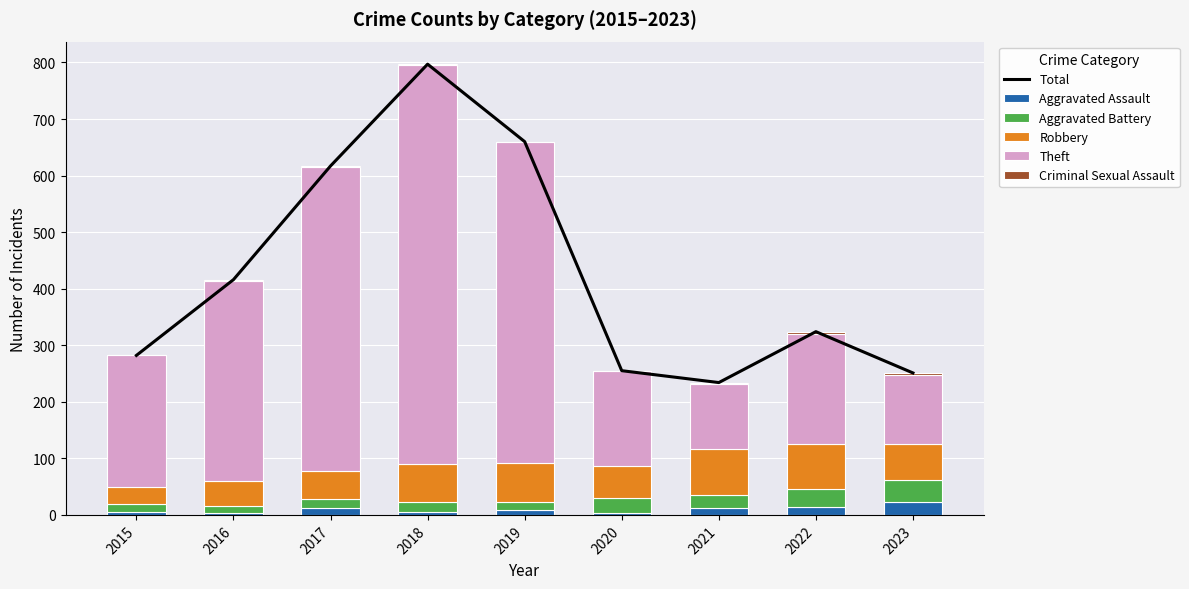

Rank the categories by Criminal Sexual Assault value from lowest to highest.

2015, 2020, 2017, 2019, 2016, 2018, 2021, 2023, 2022